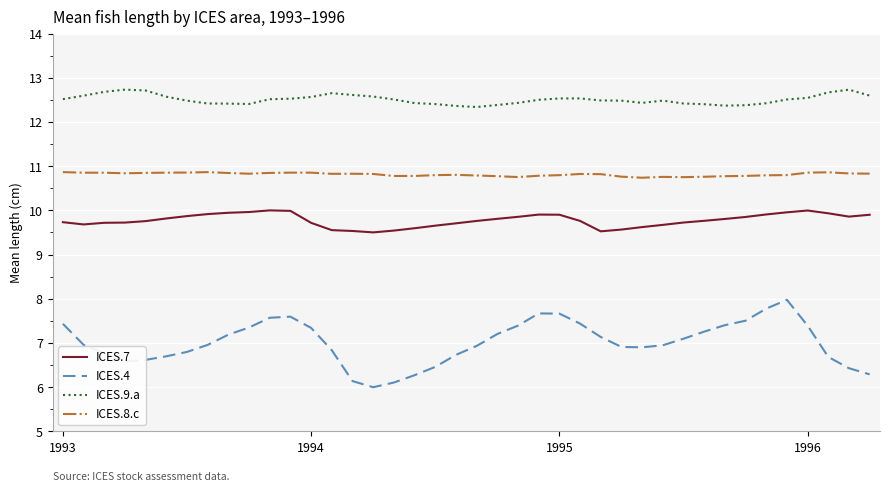

Rank the series by their average value, from lowest to highest.

ICES.4, ICES.7, ICES.8.c, ICES.9.a